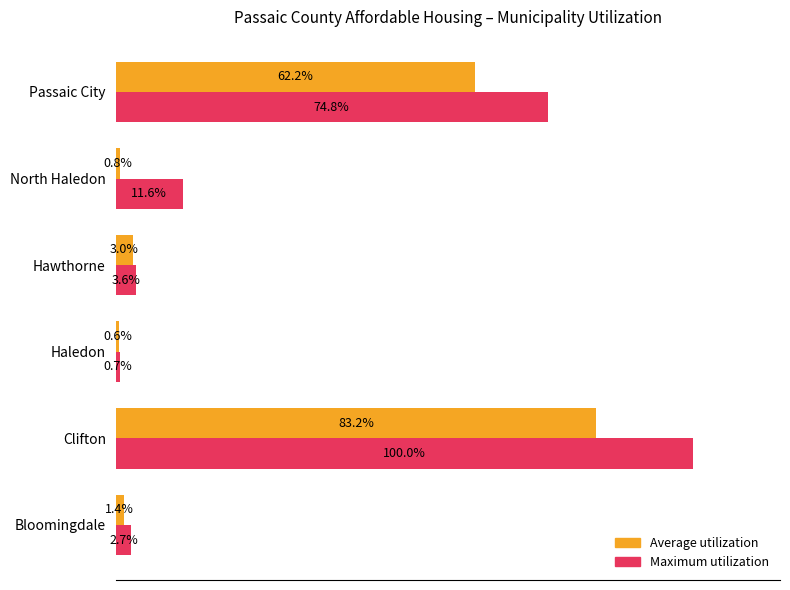

Which label corresponds to the largest value in the chart?

Clifton